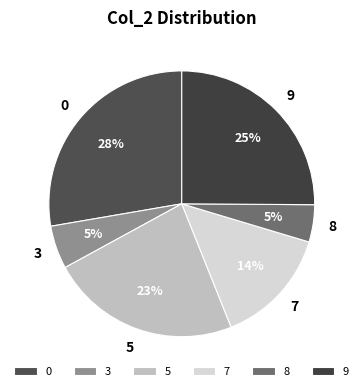

To the nearest percent, what percentage of the pie is 5?

23%